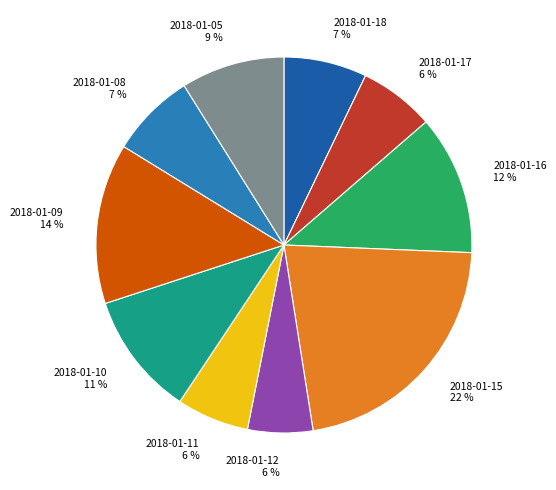

Which slice is the largest?

2018-01-15